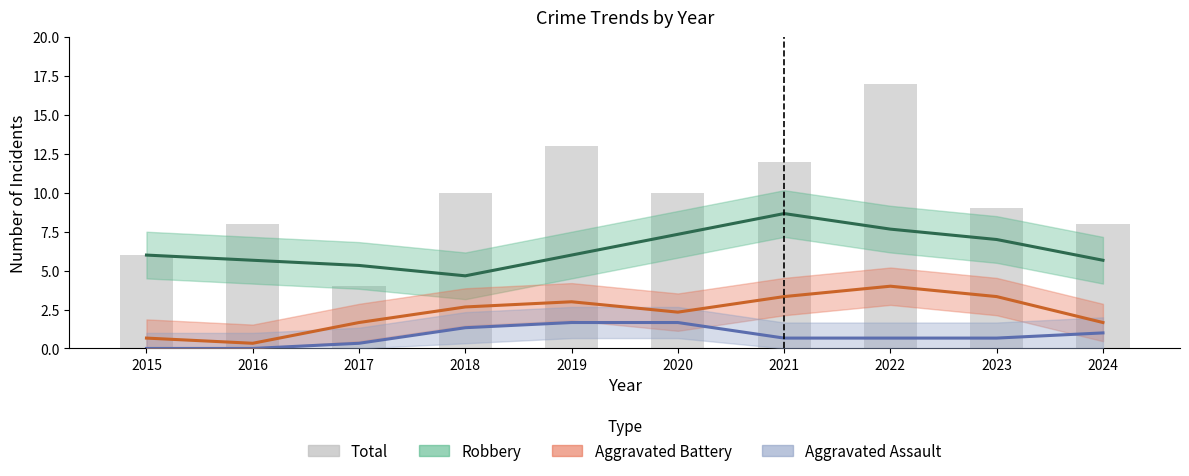

How many categories are shown in the chart?

10